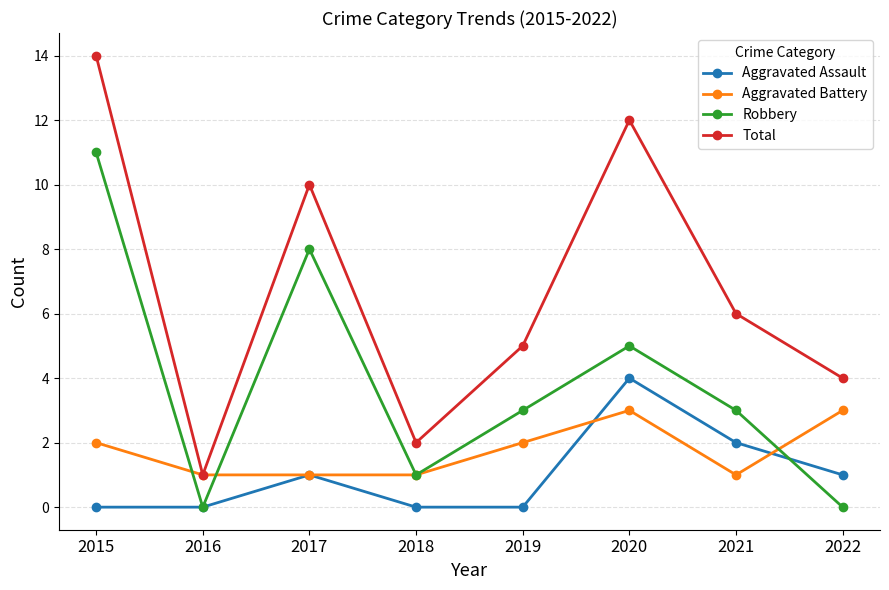

Rank the categories by Total value from highest to lowest.

2015, 2020, 2017, 2021, 2019, 2022, 2018, 2016